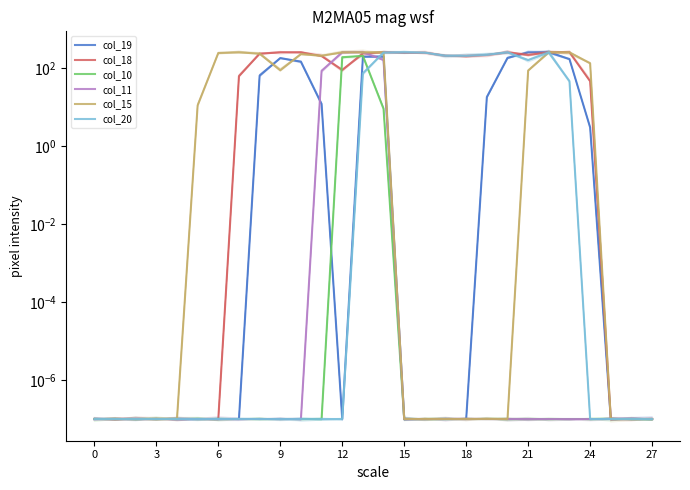

What is the sum of the col_18 values at 15 and 14?

253.0